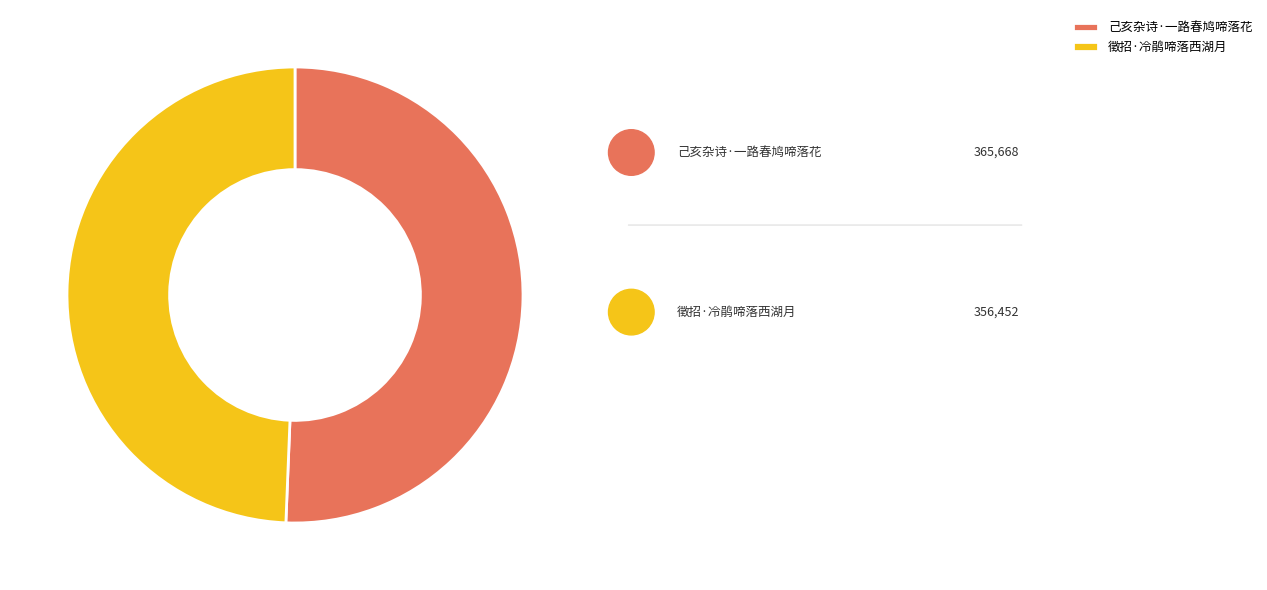

To the nearest percent, what is the average slice percentage?

50%